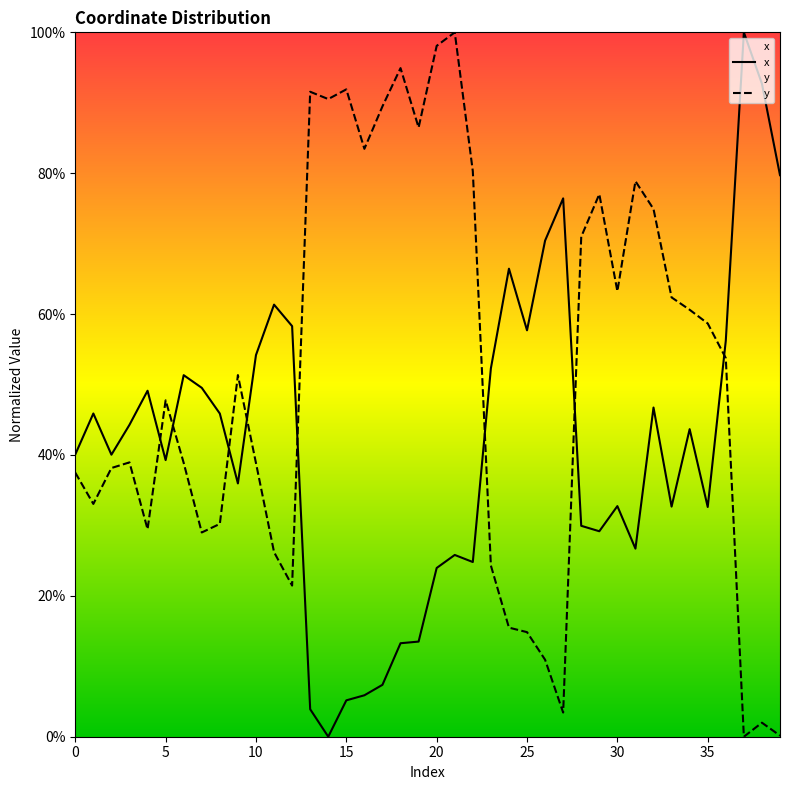

Does the chart display data point markers on the line(s)?

No